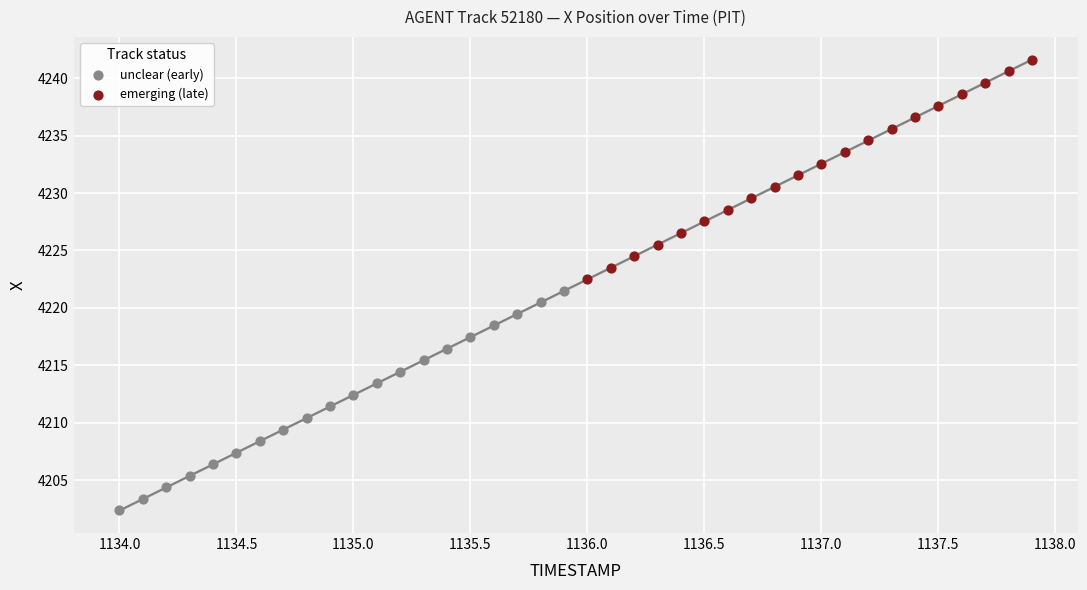

Which series contains the highest Y value?

emerging (late)